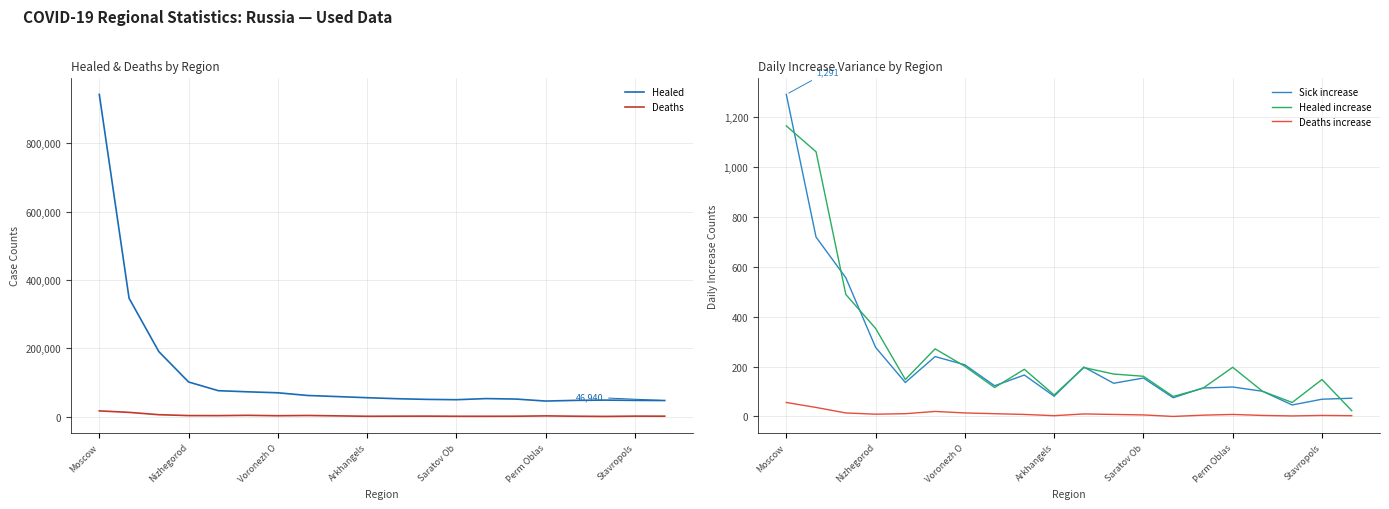

Is the value of Healed increase at Moscow greater than the value of Sick increase at Voronezh O?

Yes